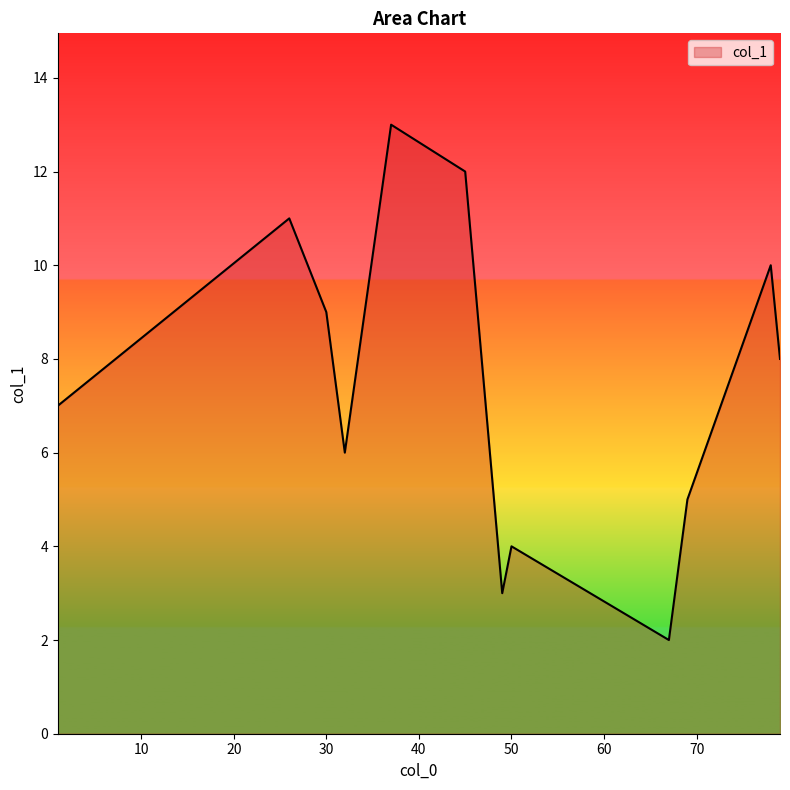

What is the minimum value shown in the chart?

2.0